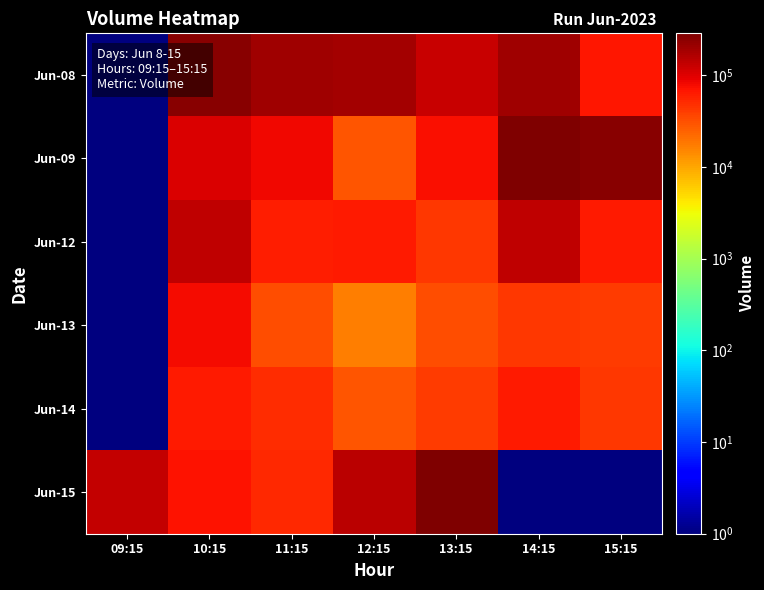

Which has a higher value, 10:15 or 15:15?

10:15